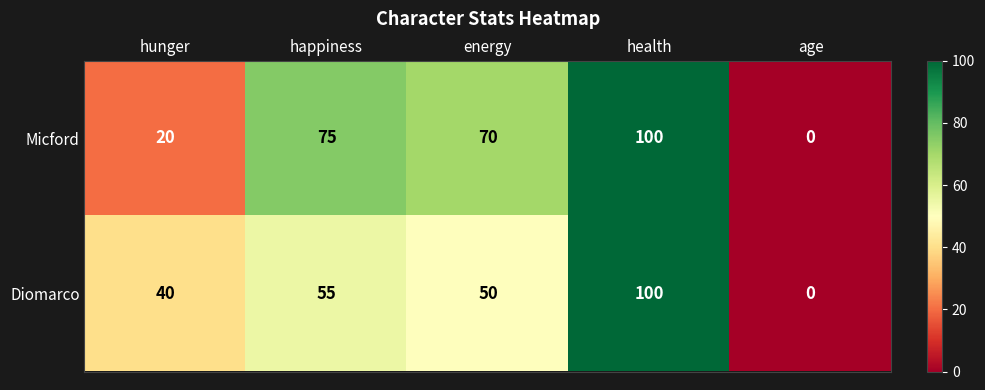

At which label does Micford reach its minimum?

age